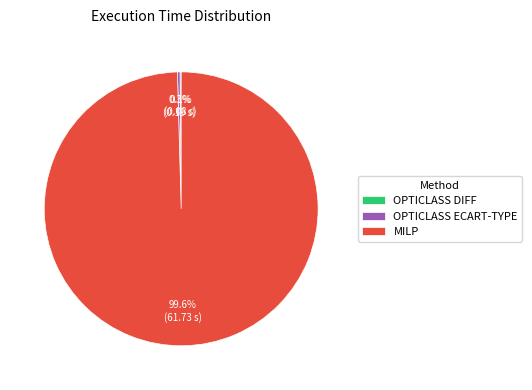

Which slice is the largest?

MILP